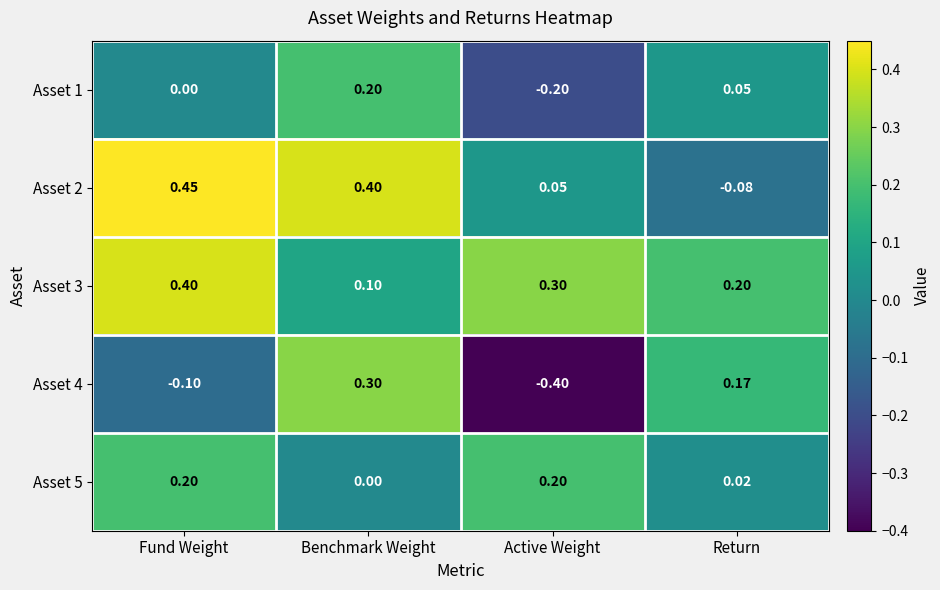

At which category does the chart reach its minimum across all series?

Active Weight